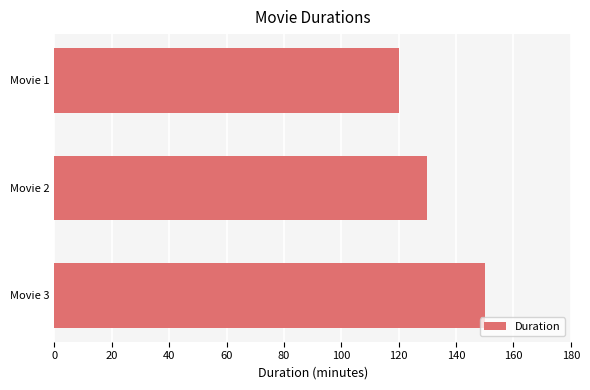

What is the change in value from Movie 3 to Movie 2?

-20